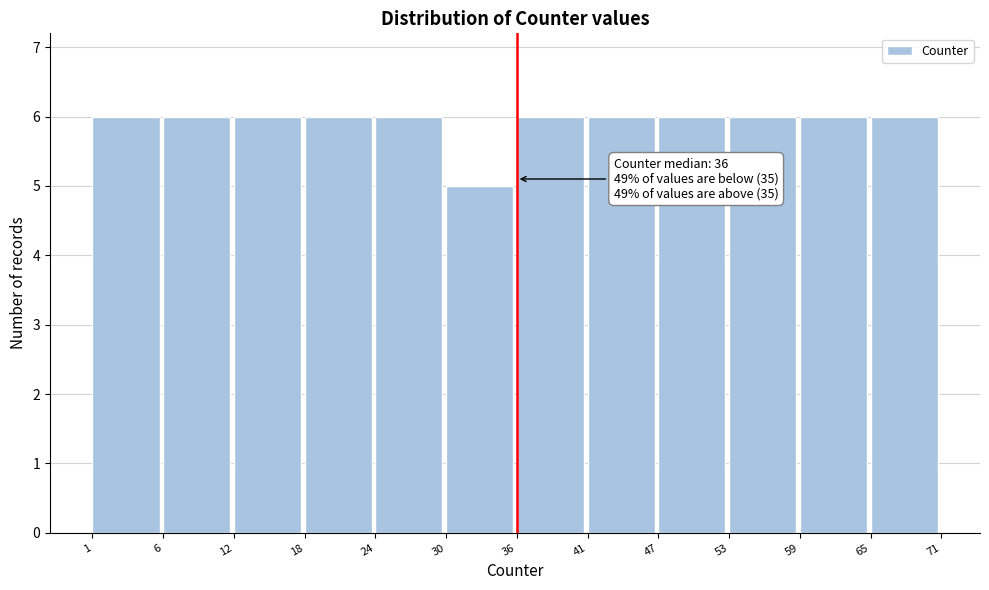

Reading right to left, list all the values displayed in this chart.

6	6	6	6	6	6	5	6	6	6	6	6